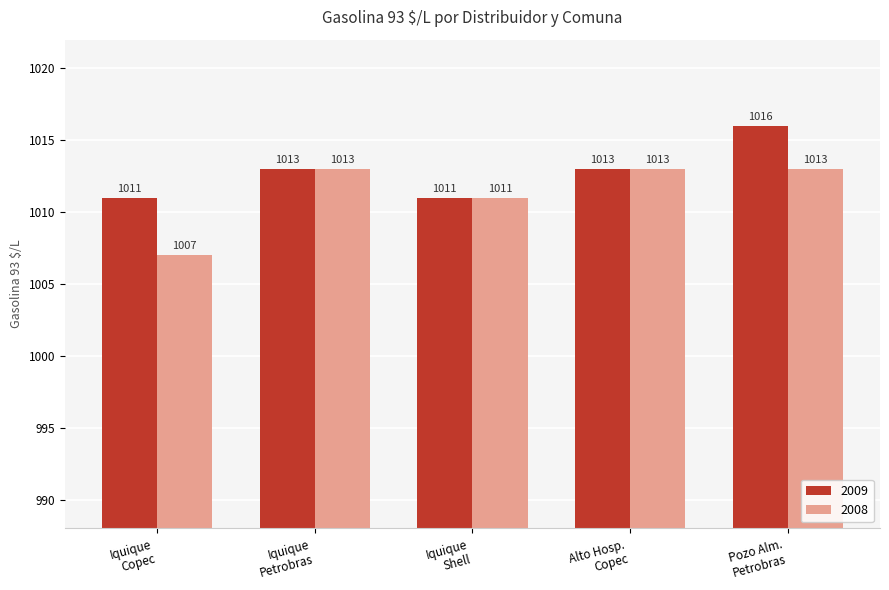

Are the bars horizontal?

No